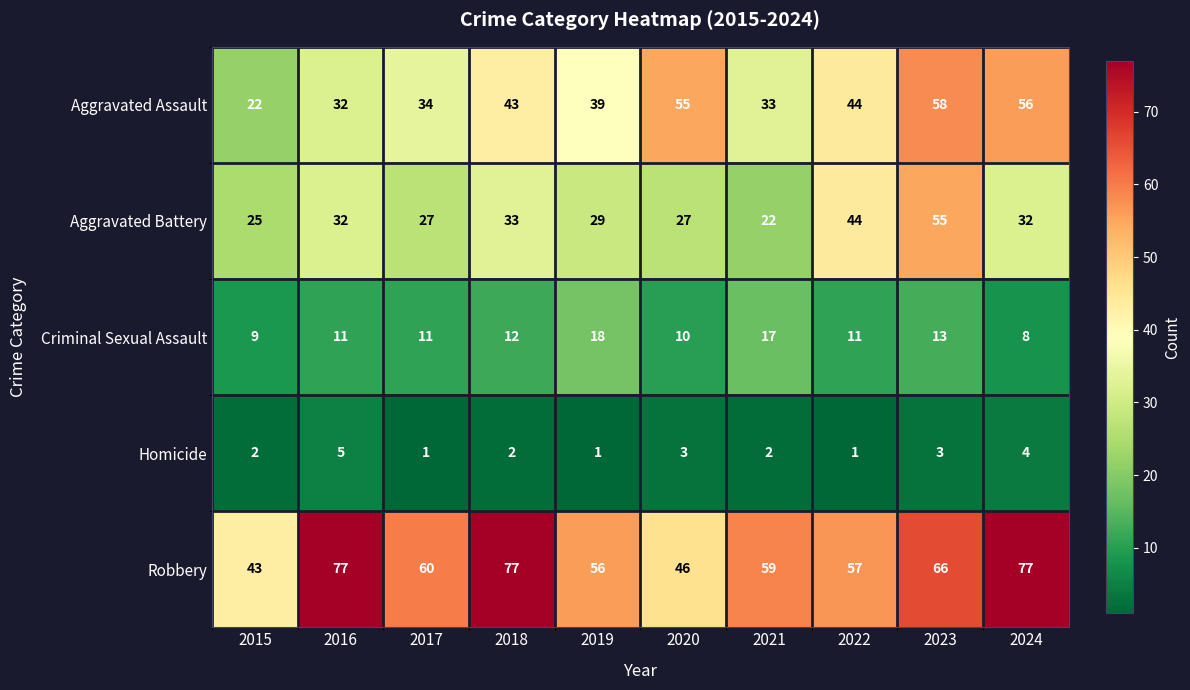

What is the difference between the highest and lowest values at 2022?

56